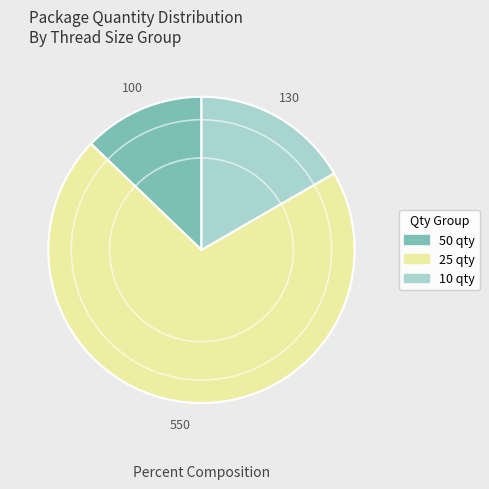

Is there any slice that represents more than half of the pie?

Yes